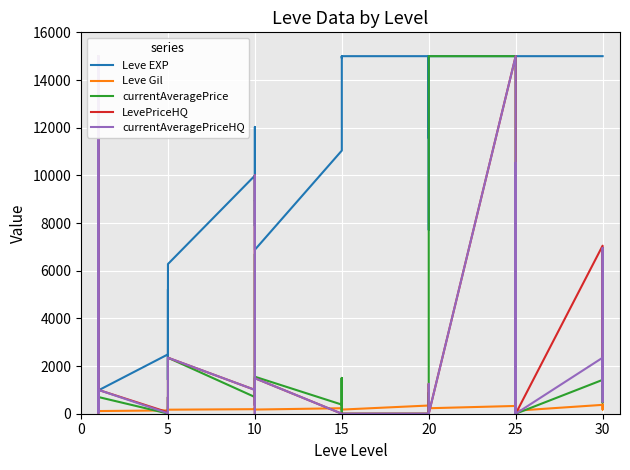

After their last crossing, which series has the higher values: currentAveragePrice or currentAveragePriceHQ?

currentAveragePriceHQ